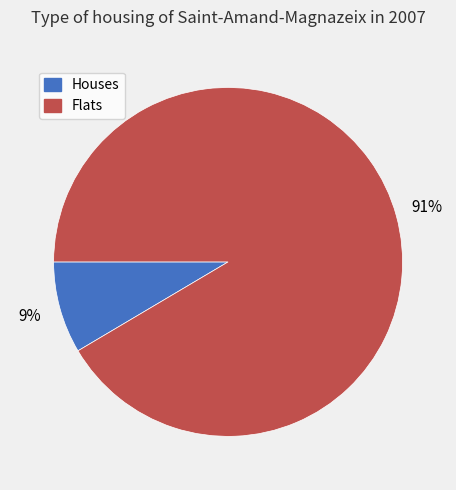

How many slices are in this pie chart?

2